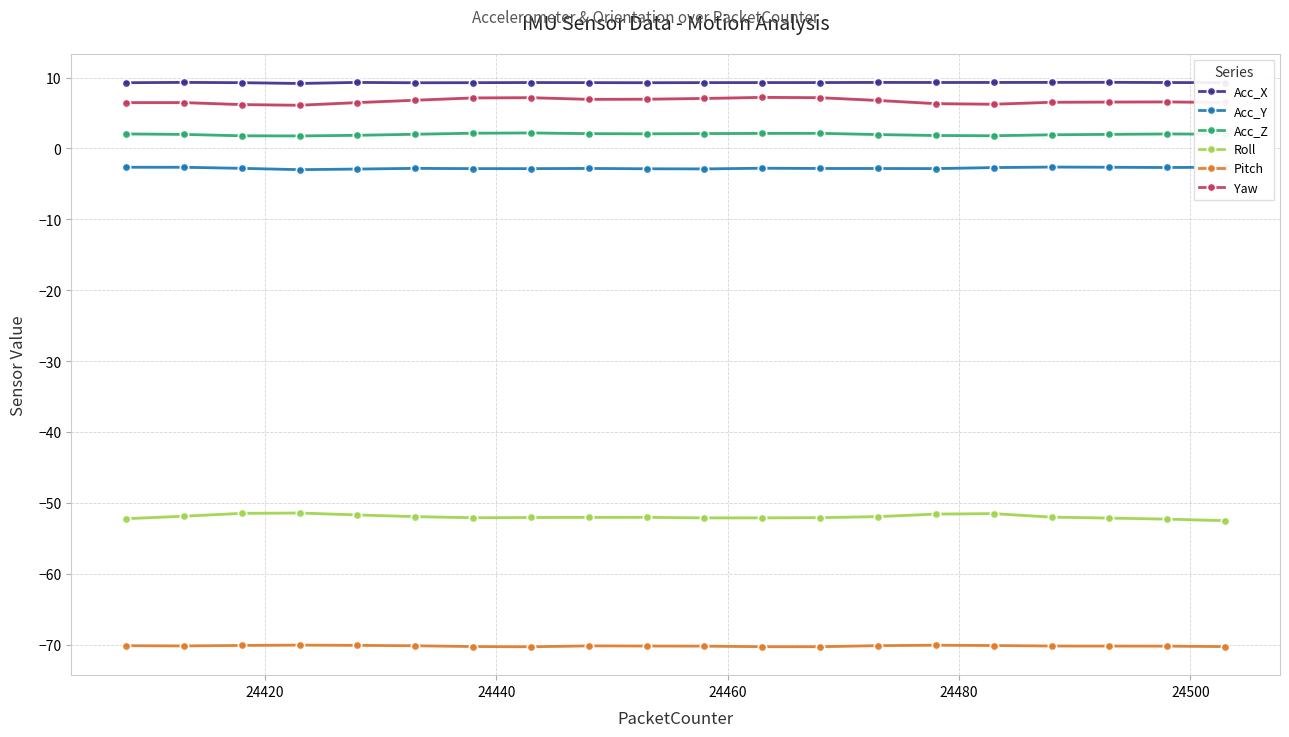

What is the greatest value displayed?

9.3